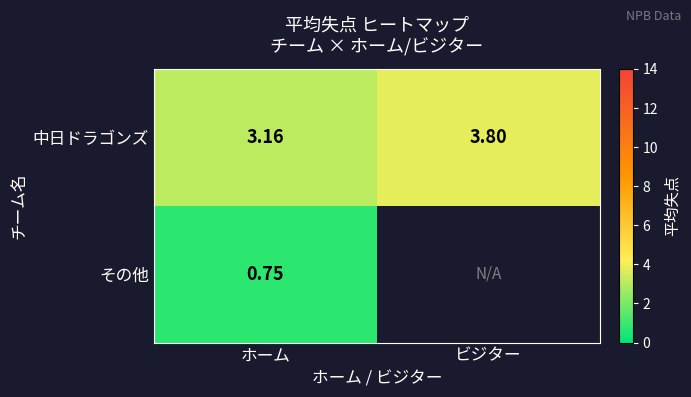

True or false: 中日ドラゴンズ has a value of 3.8 at ビジター.

True